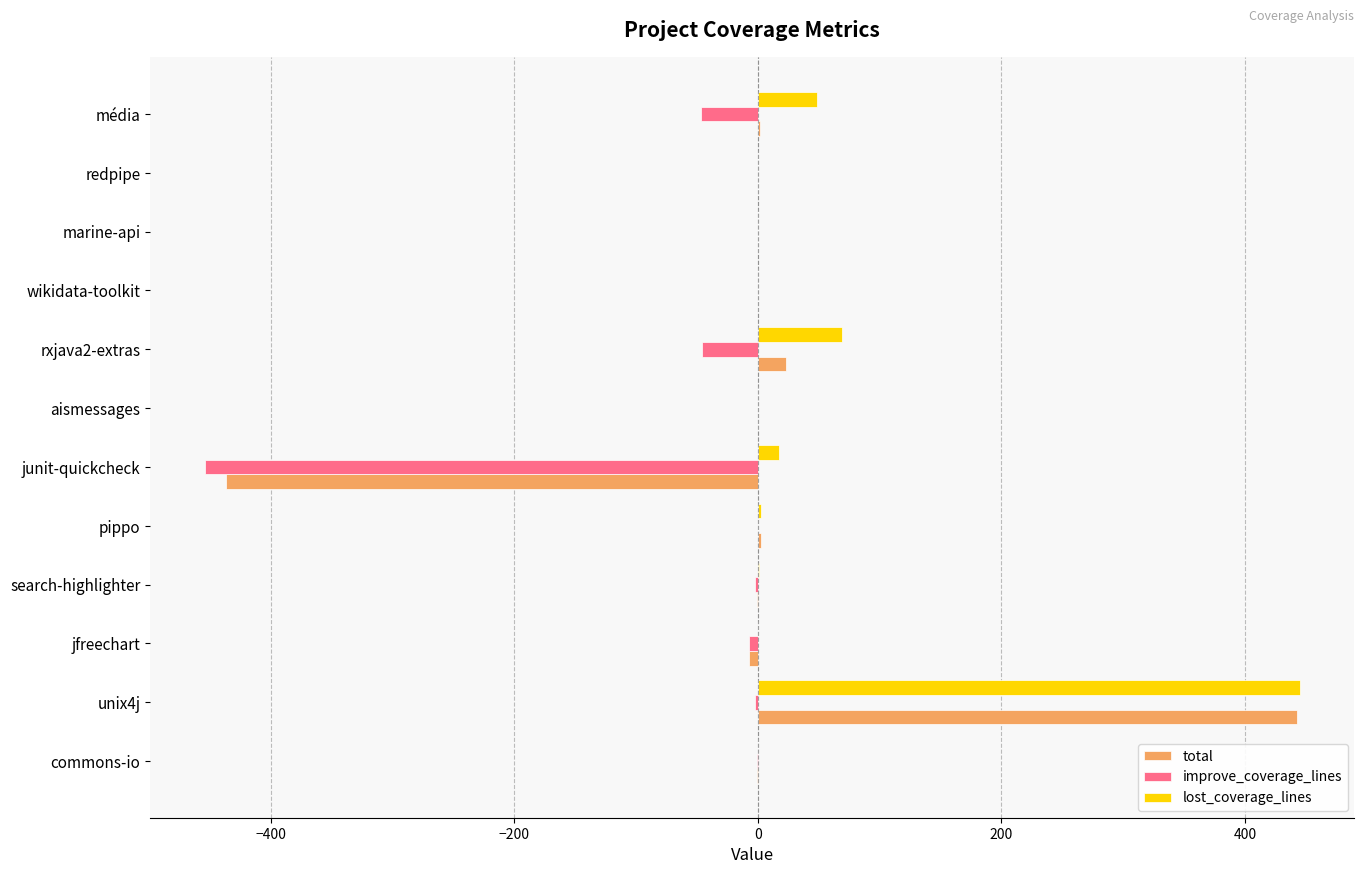

Which series has the largest total across all categories?

lost_coverage_lines